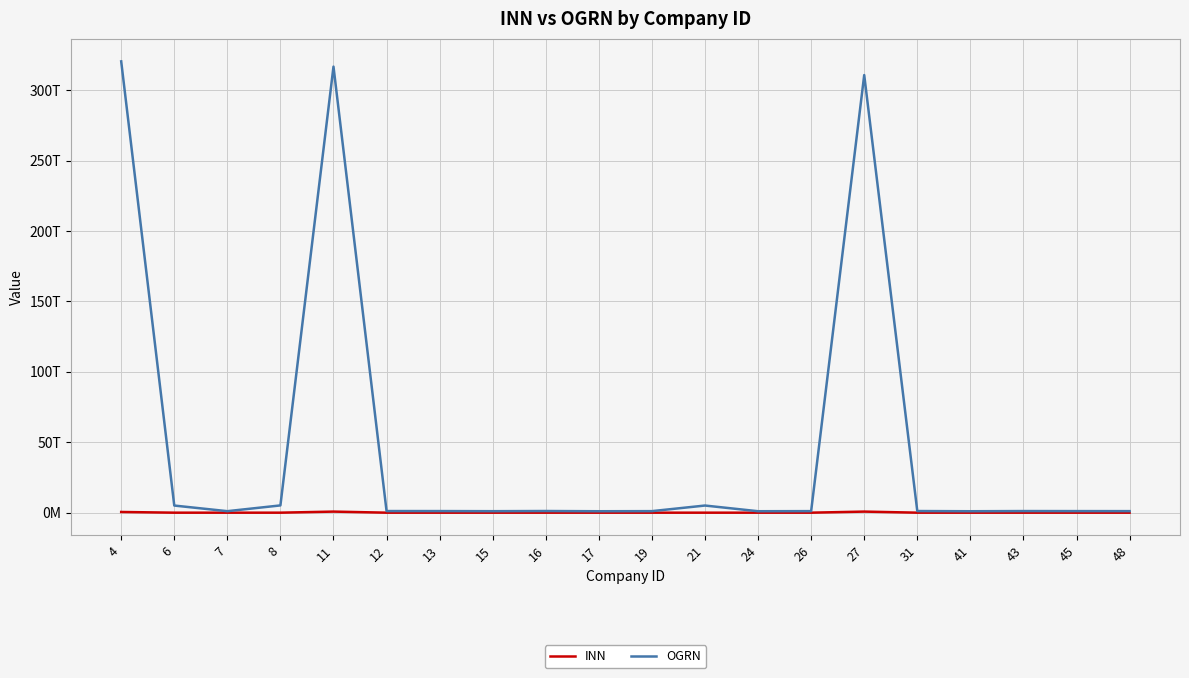

What is the lowest value of the INN series?

5029192463